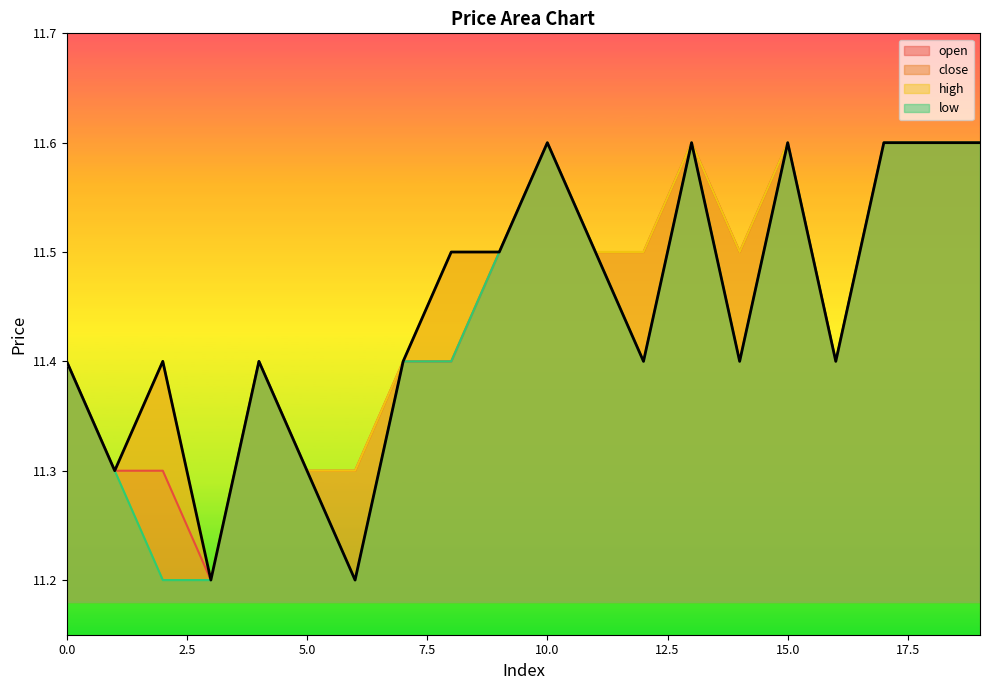

How many interior local peaks does the close series have?

5